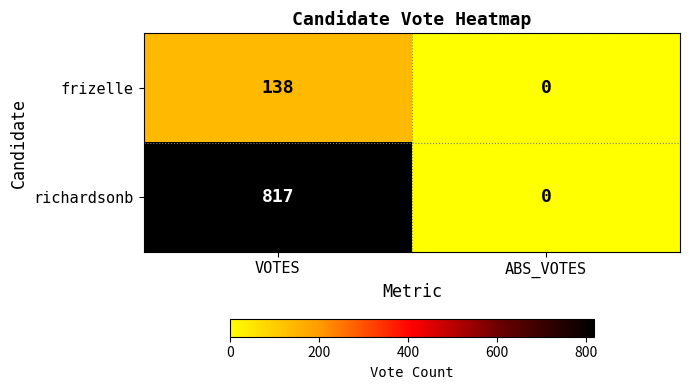

Rank the series by their average value, from highest to lowest.

richardsonb, frizelle